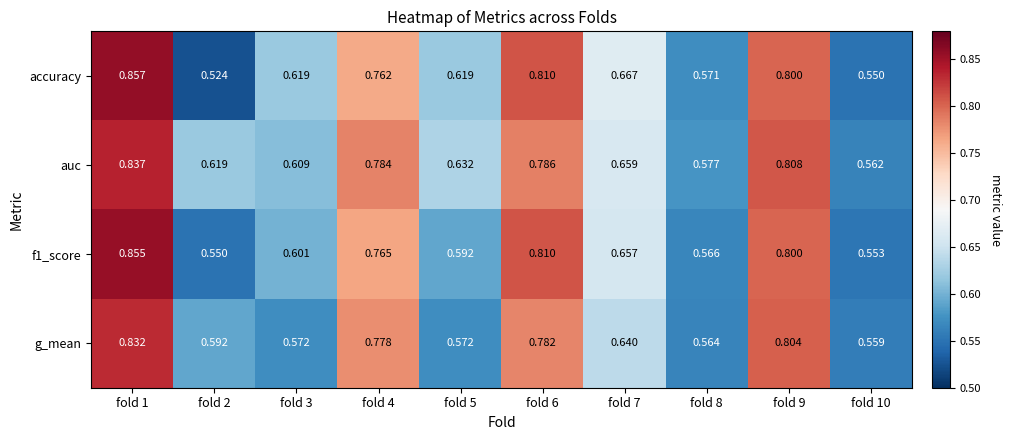

Which series has the largest total across all categories?

auc